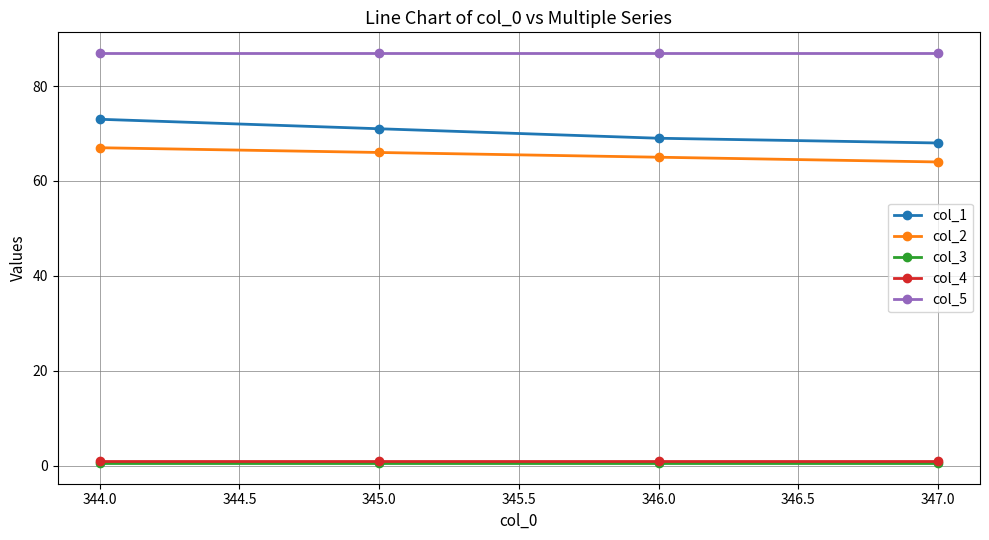

What is the difference between the maximum and minimum values in the col_1 series?

5.0